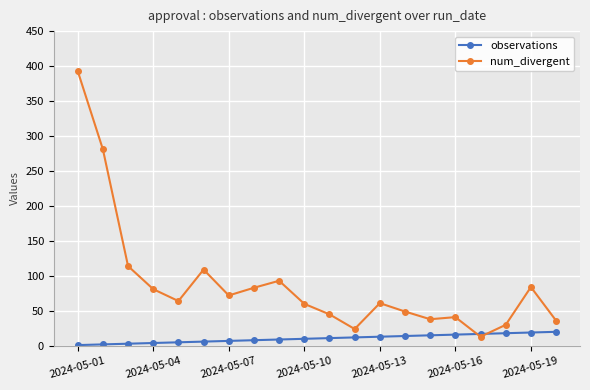

Rank the series by their maximum value, from highest to lowest.

num_divergent, observations